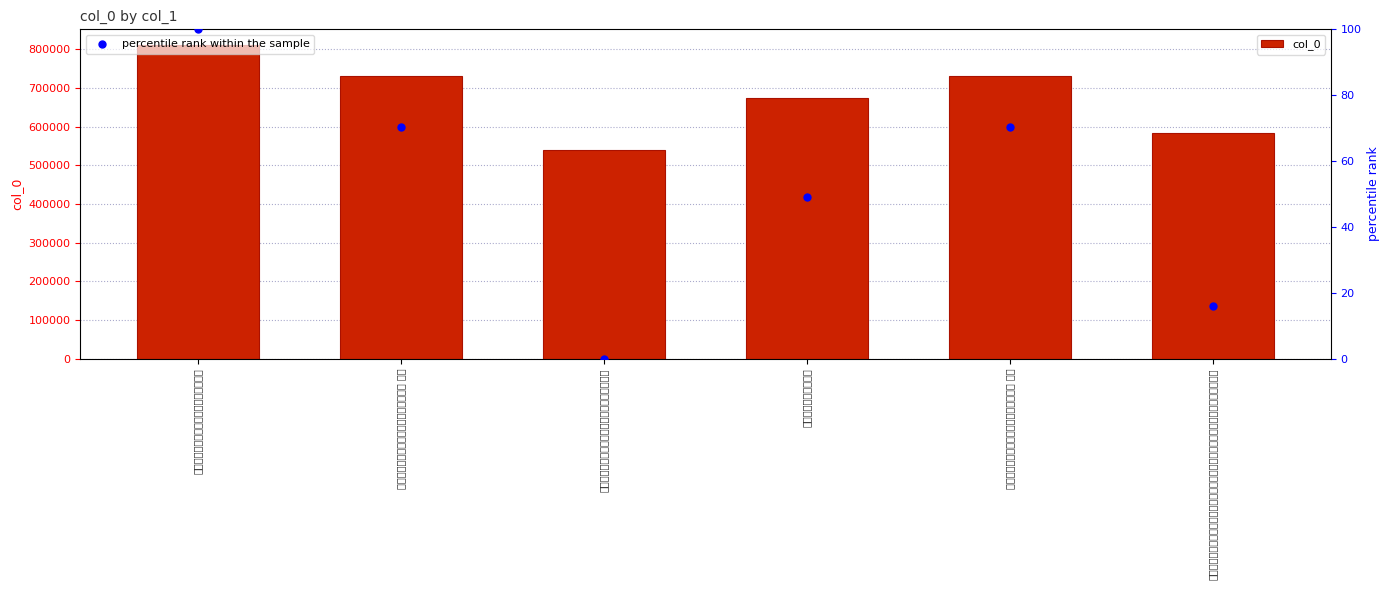

At how many categories does at least one series exceed 762394?

1